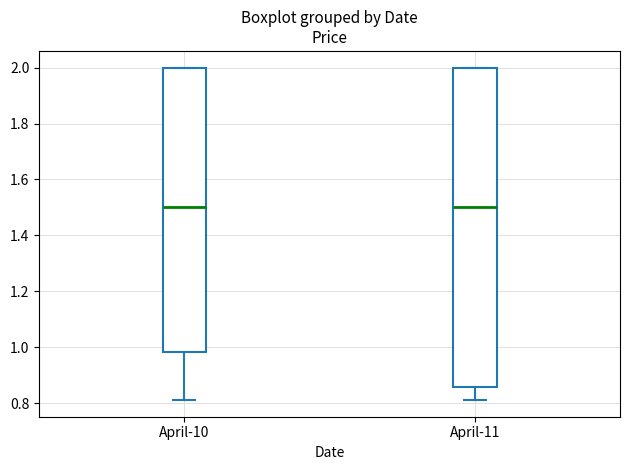

Reading left to right, read every box against the y-axis: the position of its median line, the range the box covers, and the ends of its whiskers. The values are not printed on the chart, so give them approximately, as read against the axis.

April-10: median 1.50, box 0.98 to 2.00, whiskers 0.82 to 2.00
April-11: median 1.50, box 0.86 to 2.00, whiskers 0.82 to 2.00